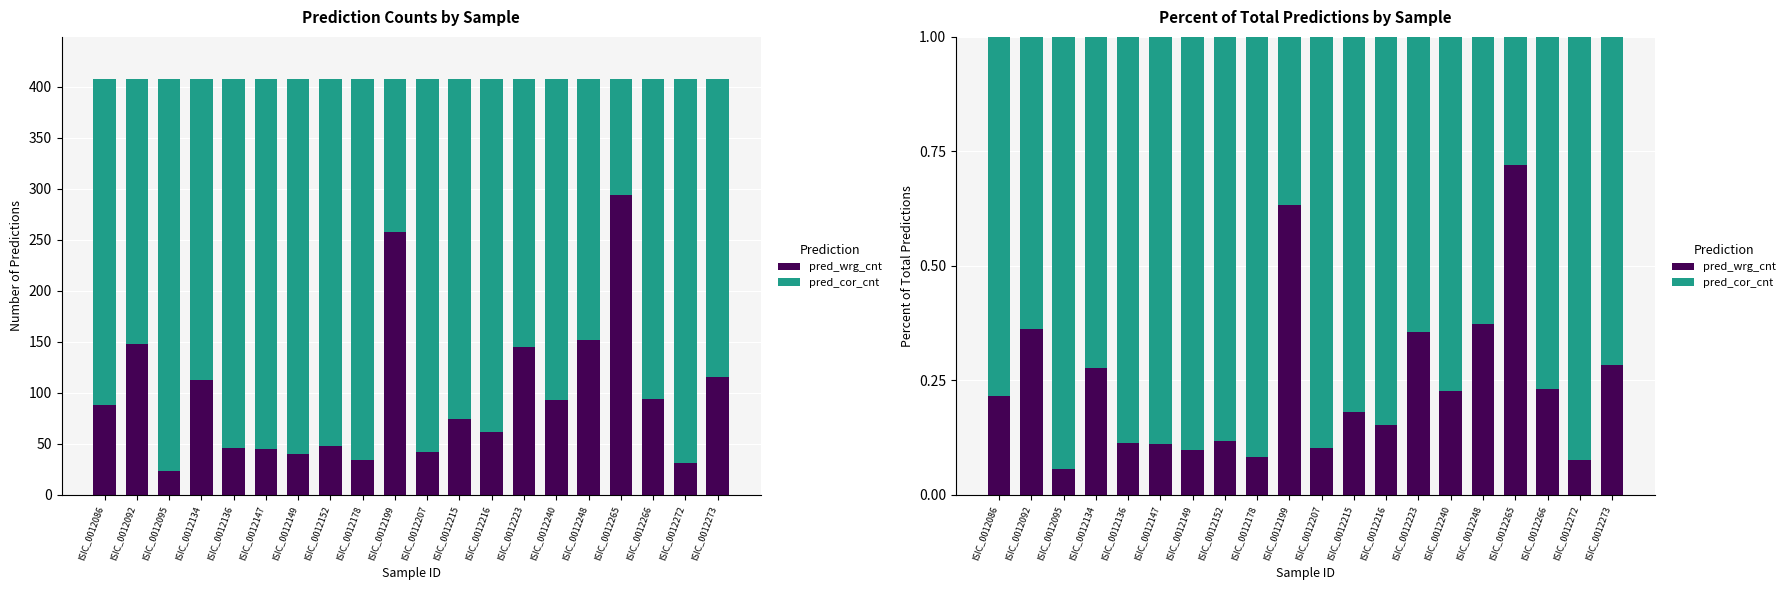

List the labels in order of pred_cor_cnt value, largest first.

ISIC_0012095, ISIC_0012272, ISIC_0012178, ISIC_0012149, ISIC_0012207, ISIC_0012147, ISIC_0012136, ISIC_0012152, ISIC_0012216, ISIC_0012215, ISIC_0012086, ISIC_0012240, ISIC_0012266, ISIC_0012134, ISIC_0012273, ISIC_0012223, ISIC_0012092, ISIC_0012248, ISIC_0012199, ISIC_0012265